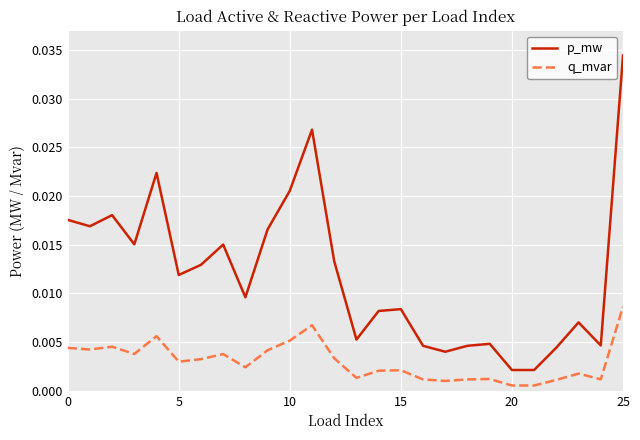

What are all the series names shown in the legend?

p_mw, q_mvar